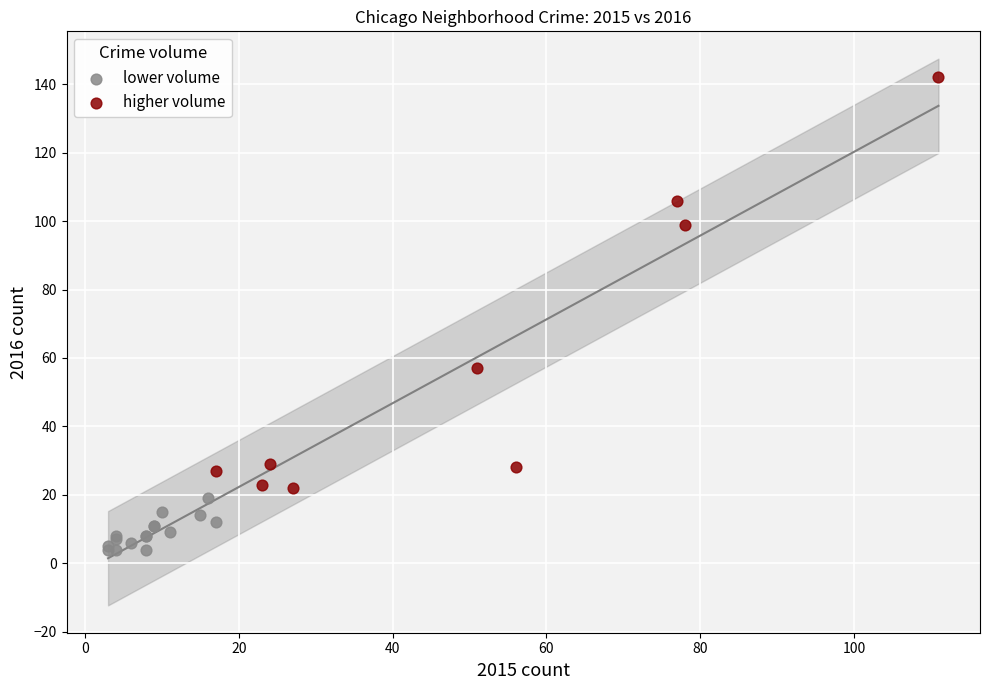

Which series reaches the minimum Y coordinate?

lower volume